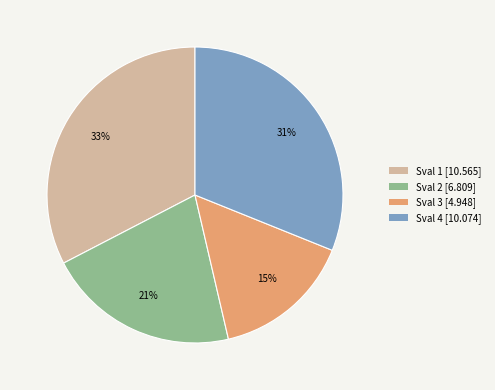

Count the number of slices in the pie.

4